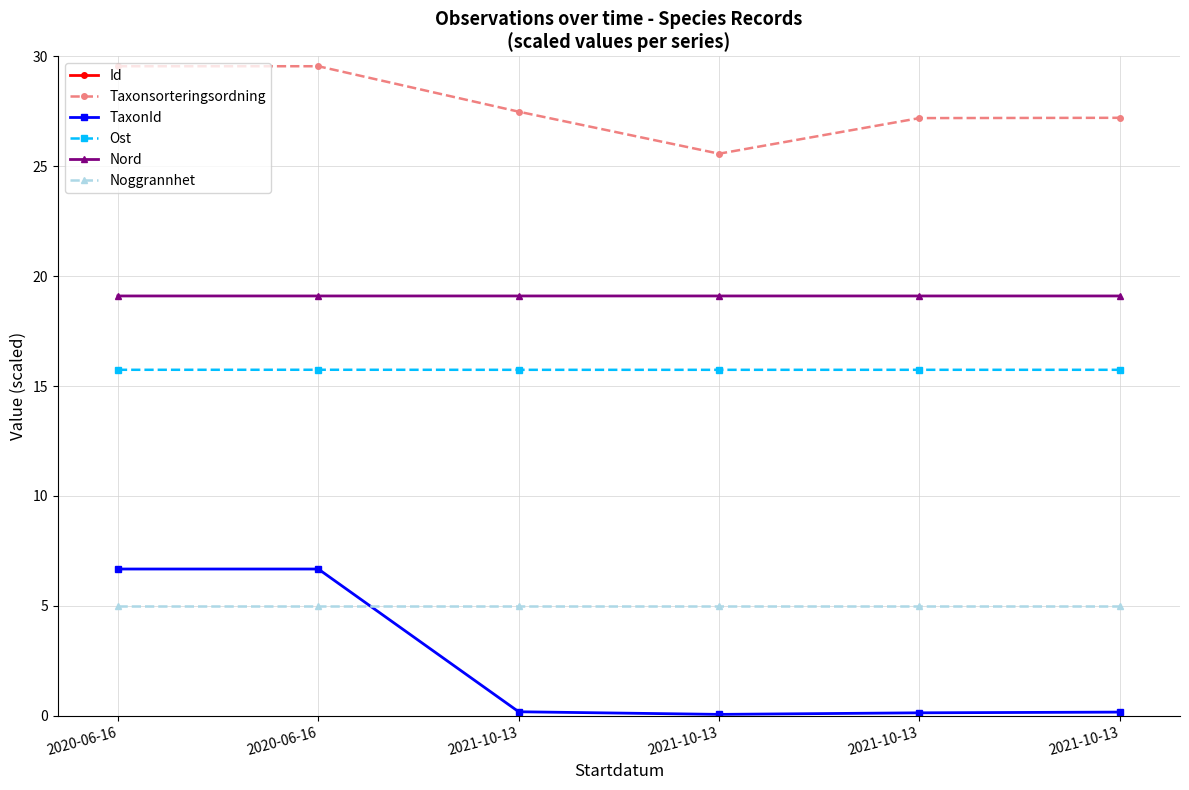

What is the label of the 4th point from the right?

2021-10-13